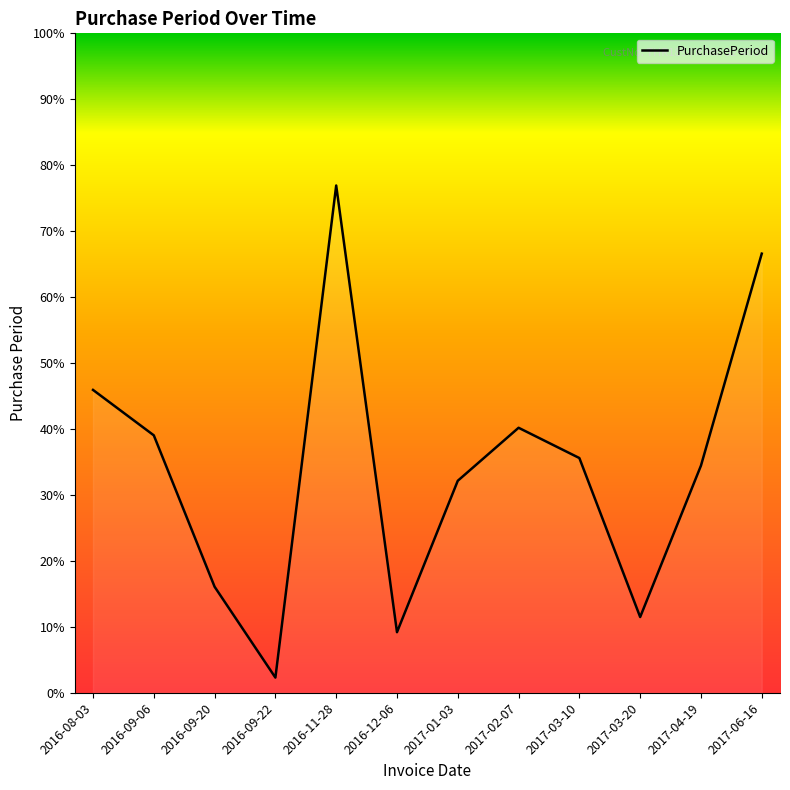

What is the label of the 5th point from the right?

2017-02-07